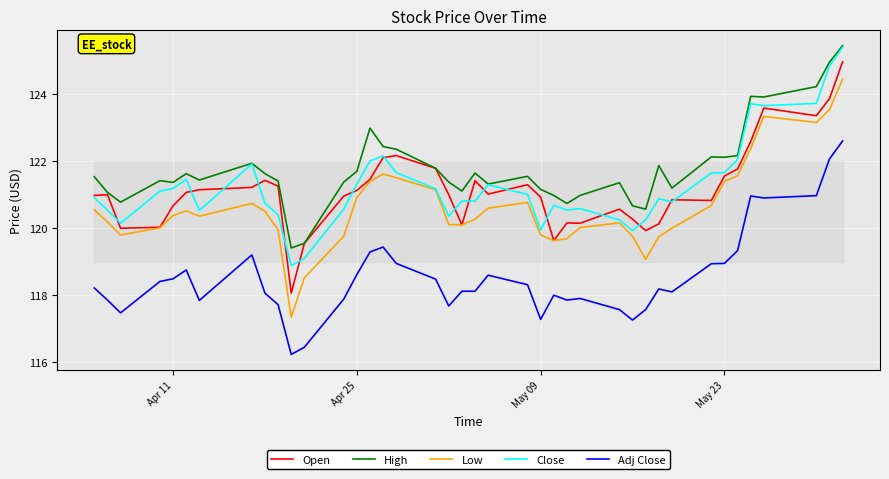

What is the difference between the second highest and minimum values in the Low series?

6.2